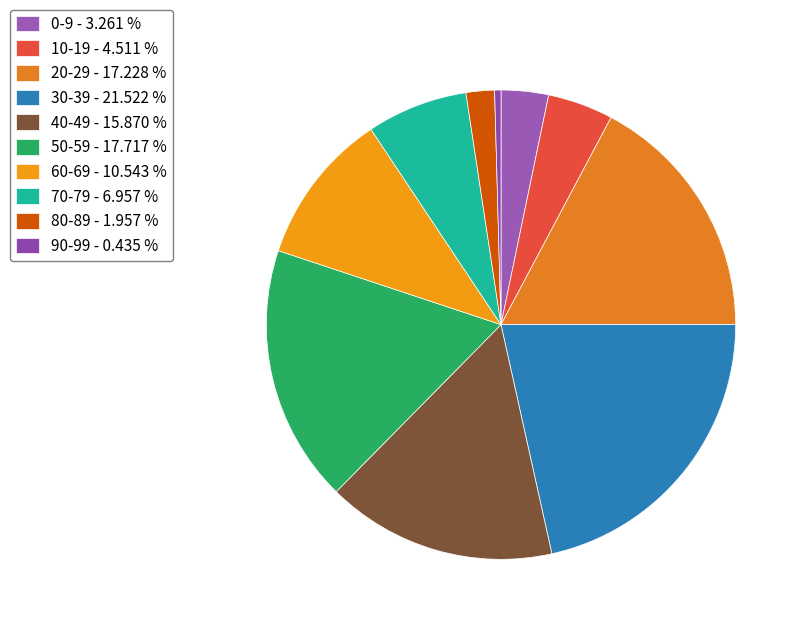

True or false: 60-69 accounts for 11% of the total.

True